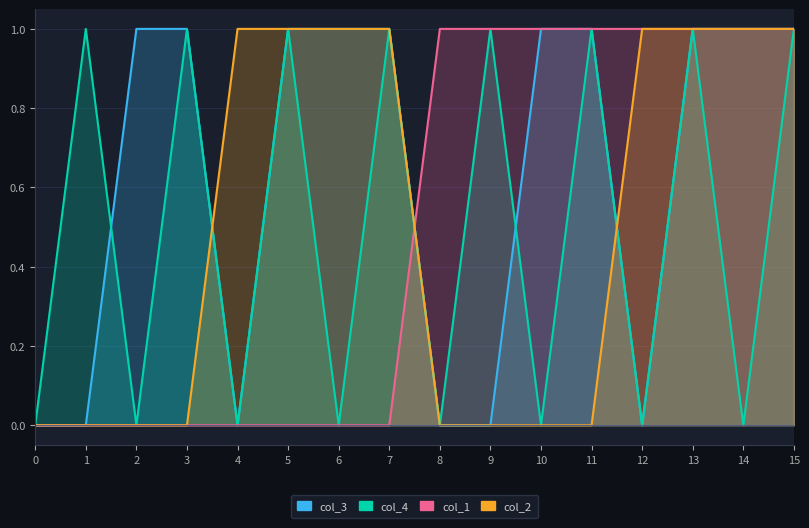

How many series are shown in this chart?

4